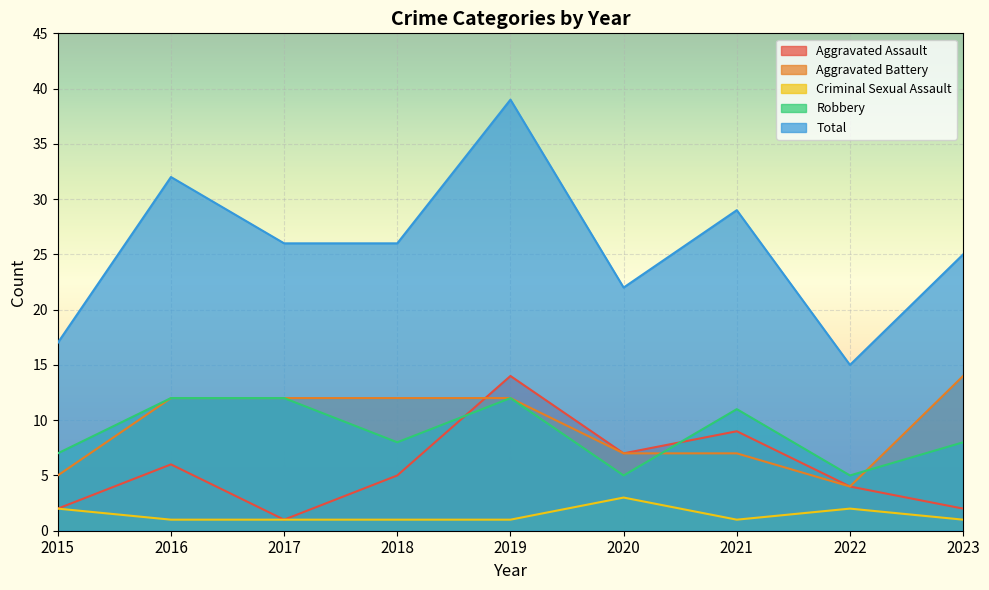

Where is Aggravated Assault nearest to the value 7?

2020